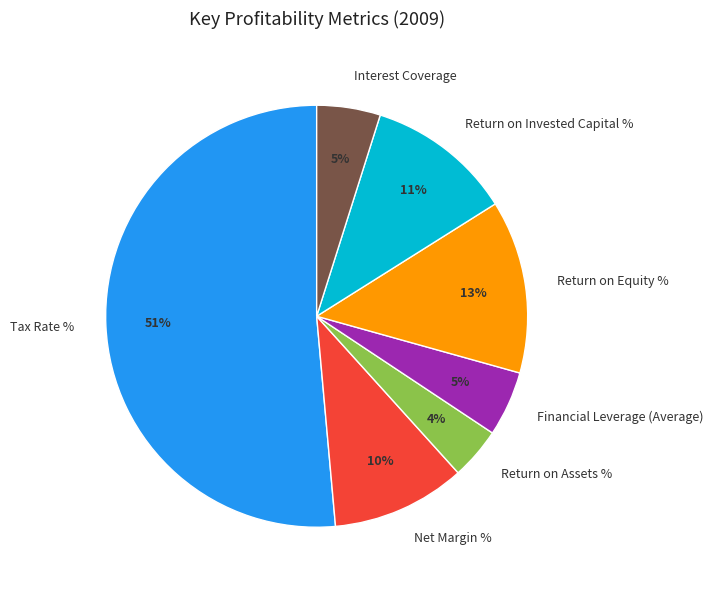

How many segments does this pie chart have?

7